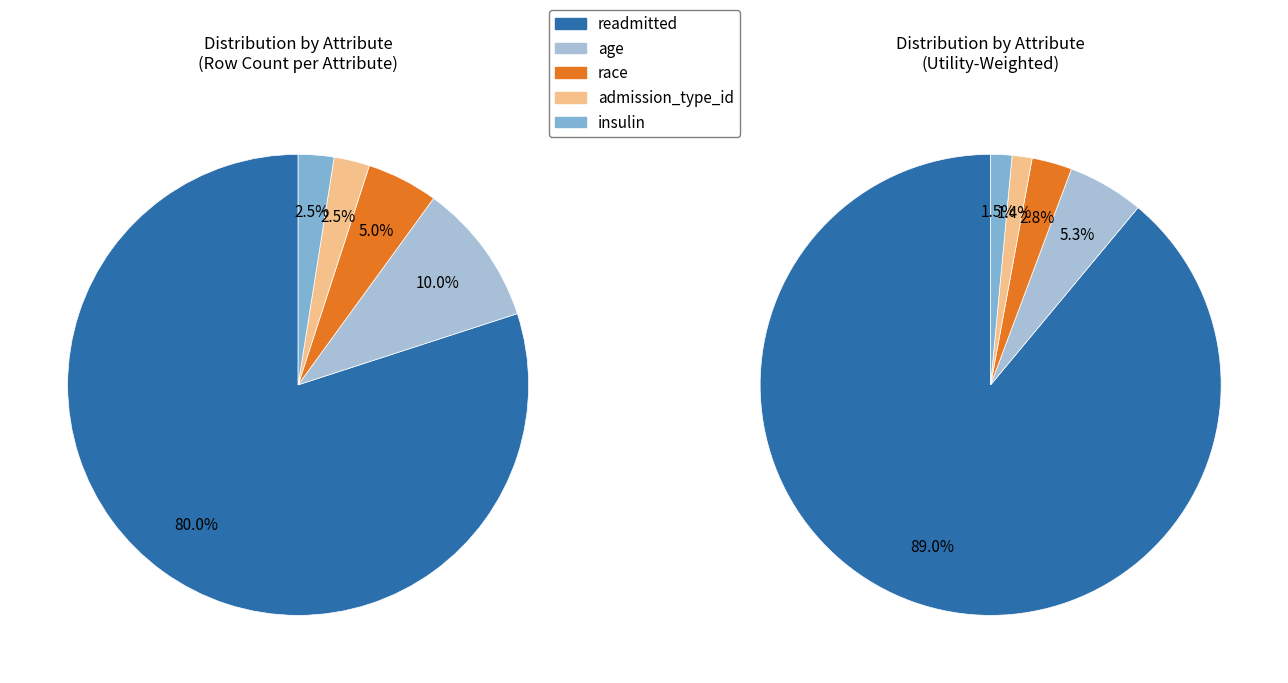

What is the smallest slice in the pie chart?

insulin